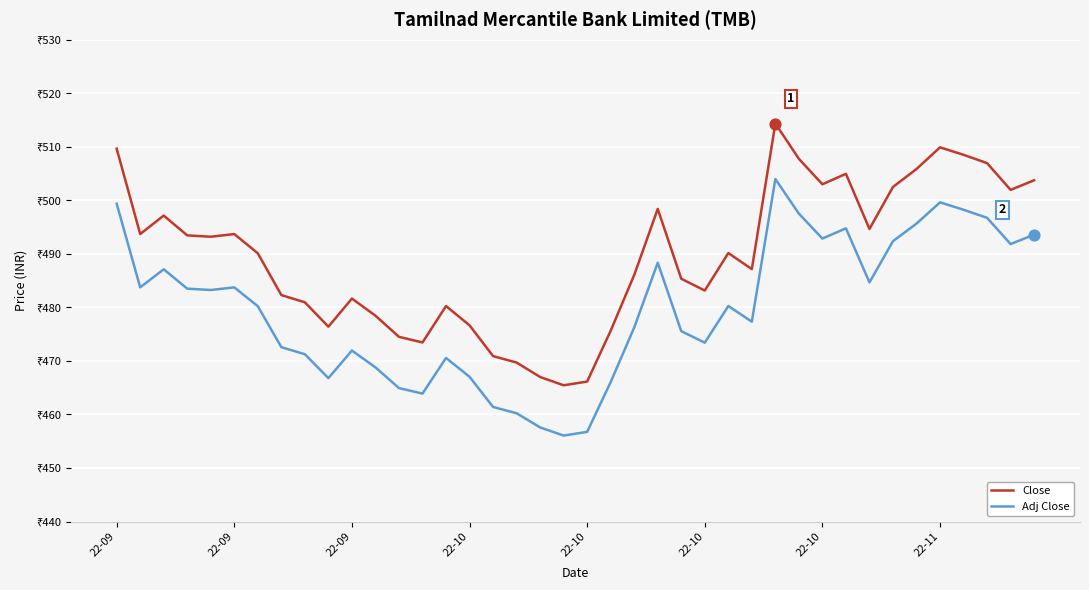

At how many categories does at least one series exceed 480?

29